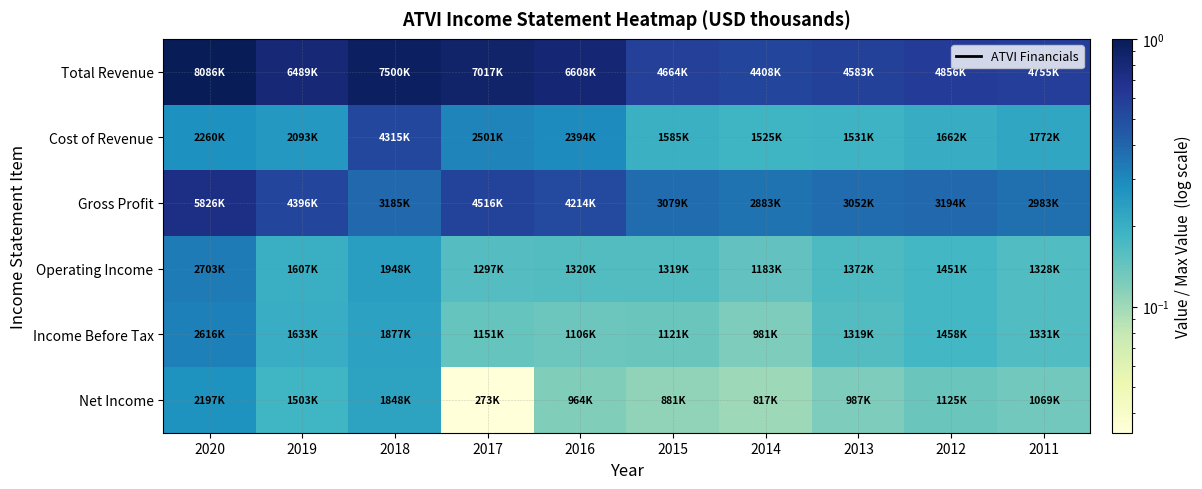

Which series changed the most between 2019 and 2016?

Net Income